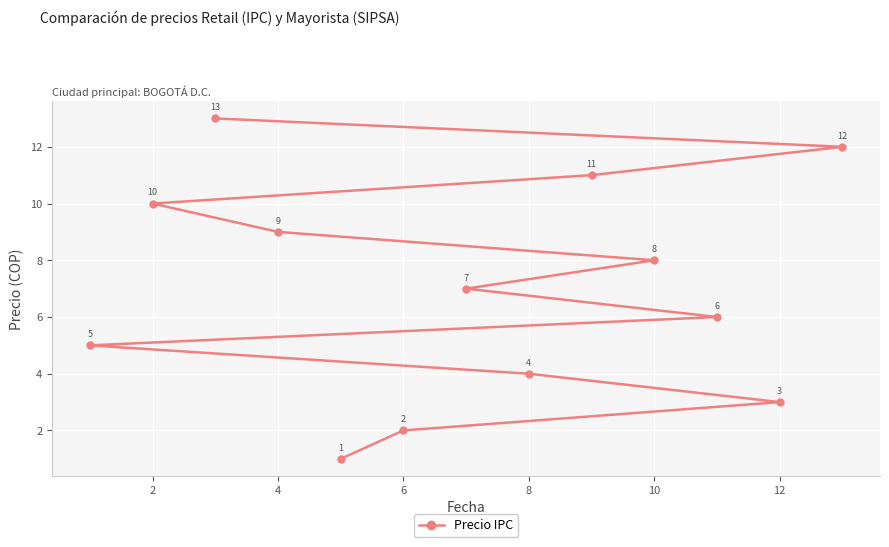

What is the average value?

7